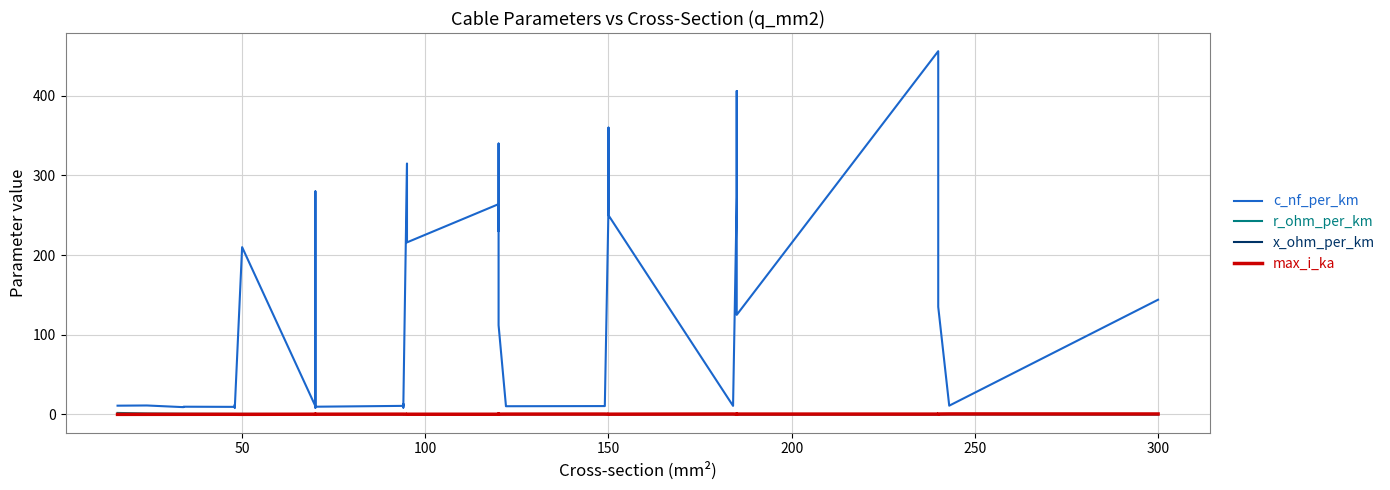

Reading left to right, list all the values displayed in this chart.

c_nf_per_km: 11.0	11.2	9.2	9.7	9.5	12.2	10.1	8.0	210.0	10.4	280.0	190.0	8.4	9.7	10.8	13.2	8.7	10.0	315.0	216.0	264.0	230.0	340.0	112.0	11.1	10.3	10.5	11.2	261.0	360.0	250.0	10.8	273.0	406.0	125.0	456.0	304.0	135.0	11.0	144.0
r_ohm_per_km: 1.9	1.2	0.8	0.8	0.6	0.6	0.6	0.6	0.6	0.4	0.4	0.4	0.4	0.4	0.3	0.3	0.3	0.3	0.3	0.3	0.2	0.3	0.3	0.2	0.2	0.2	0.2	0.2	0.2	0.2	0.2	0.2	0.2	0.2	0.1	0.1	0.1	0.1	0.1	0.1
x_ohm_per_km: 0.3	0.3	0.4	0.4	0.4	0.3	0.3	0.5	0.1	0.3	0.1	0.1	0.5	0.4	0.3	0.3	0.4	0.3	0.1	0.1	0.1	0.1	0.1	0.2	0.3	0.3	0.3	0.3	0.1	0.1	0.1	0.3	0.1	0.1	0.2	0.1	0.1	0.1	0.3	0.1
max_i_ka: 0.1	0.1	0.2	0.2	0.2	0.2	0.2	0.2	0.1	0.3	0.2	0.2	0.3	0.3	0.3	0.3	0.3	0.3	0.2	0.3	0.2	0.3	0.3	0.4	0.4	0.4	0.5	0.5	0.3	0.3	0.3	0.5	0.4	0.4	0.5	0.4	0.4	0.5	0.6	0.6